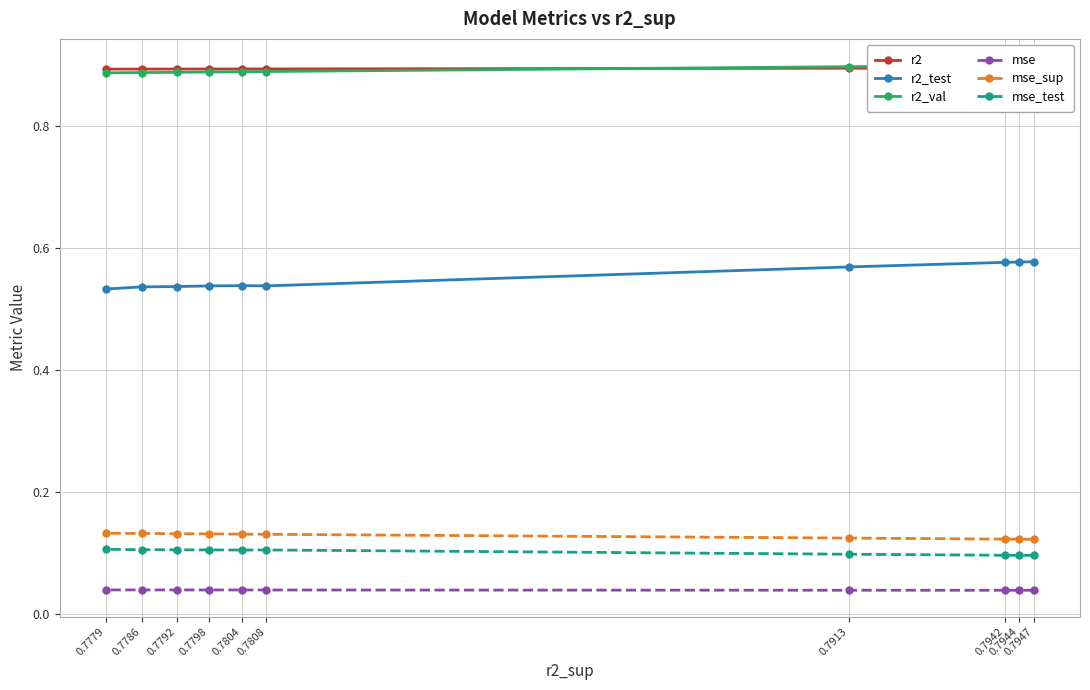

Is it true that mse equals 0.0 at 0.7798?

True